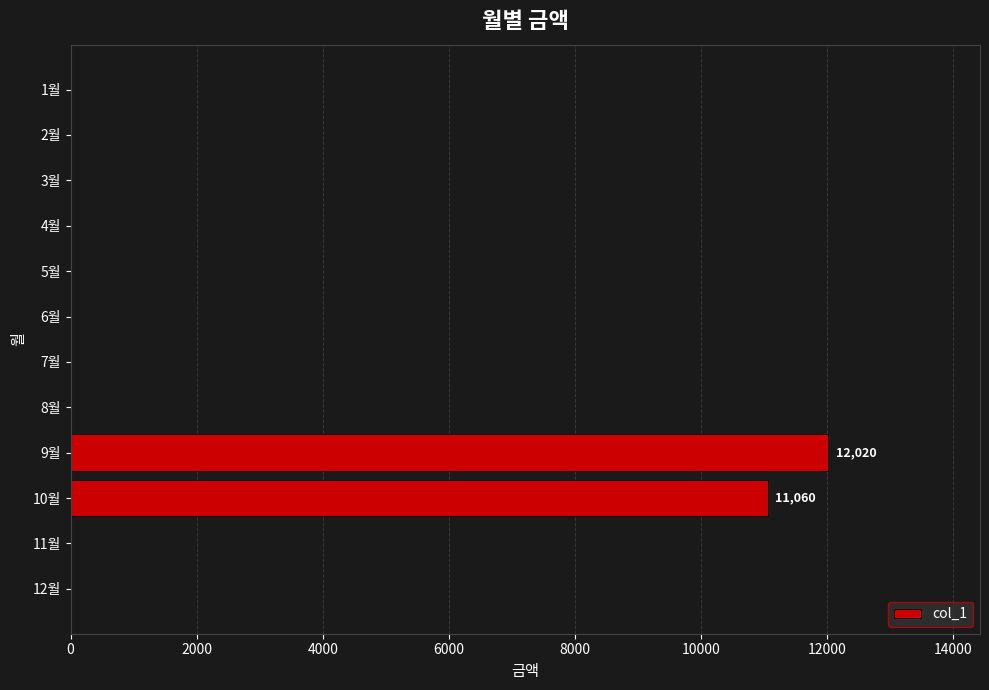

The value at 3월 is 8402. True or false?

False